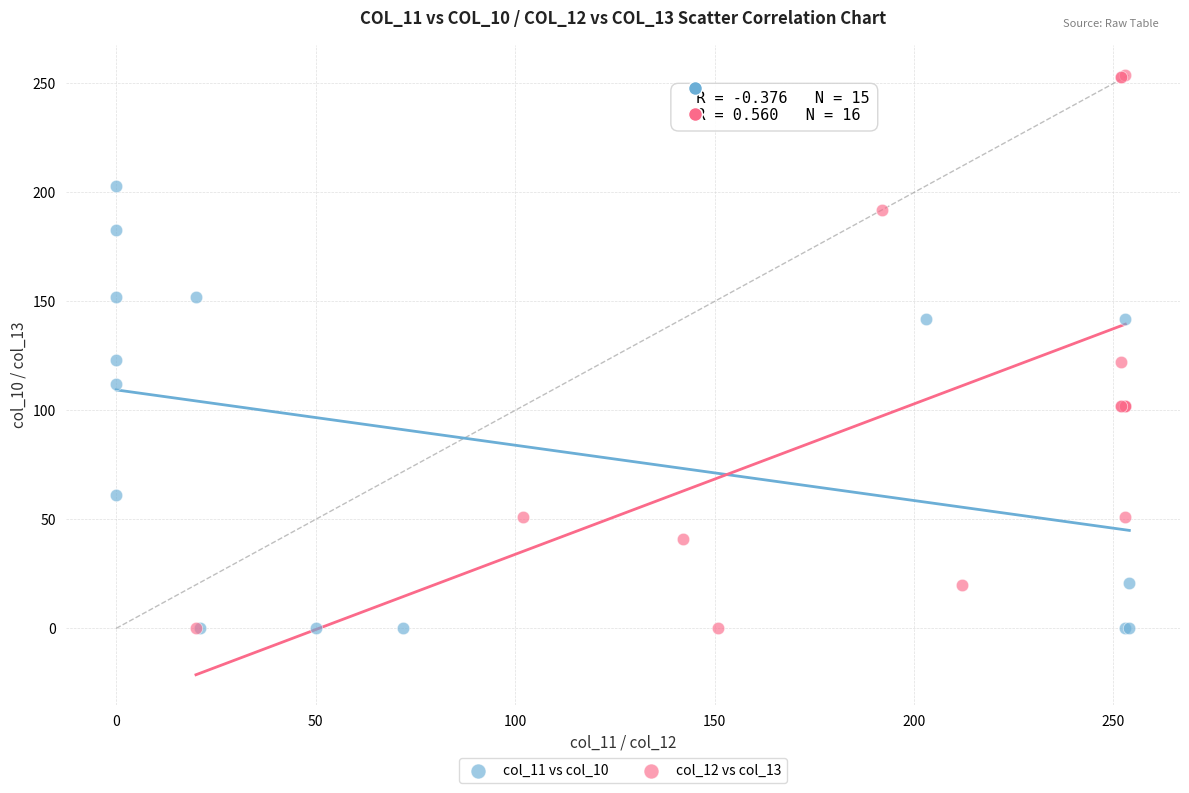

What are all the series names shown in the legend?

col_11 vs col_10, col_12 vs col_13